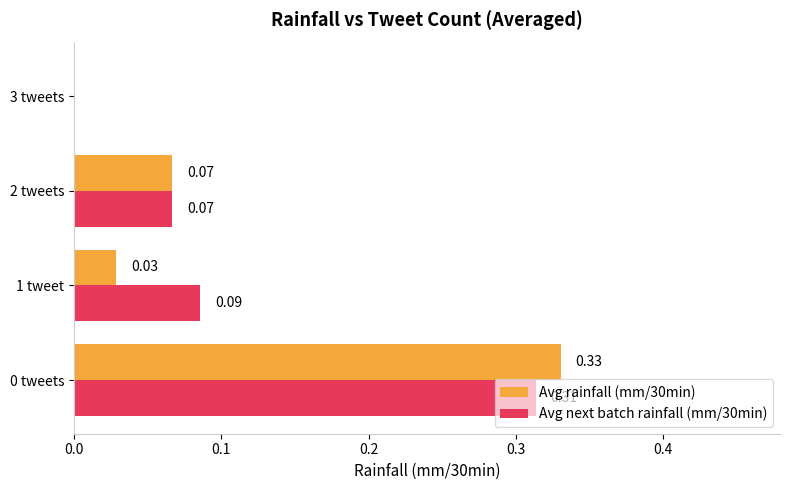

Between 1 tweet and 3 tweets, which series saw the biggest shift?

Avg next batch rainfall (mm/30min)